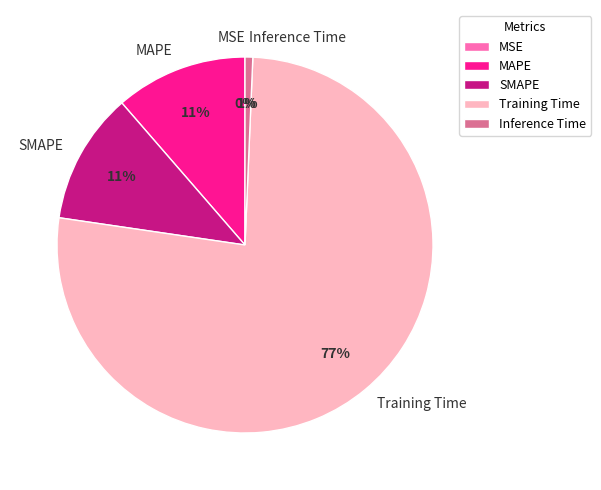

To the nearest percent, what is the average slice percentage?

20%